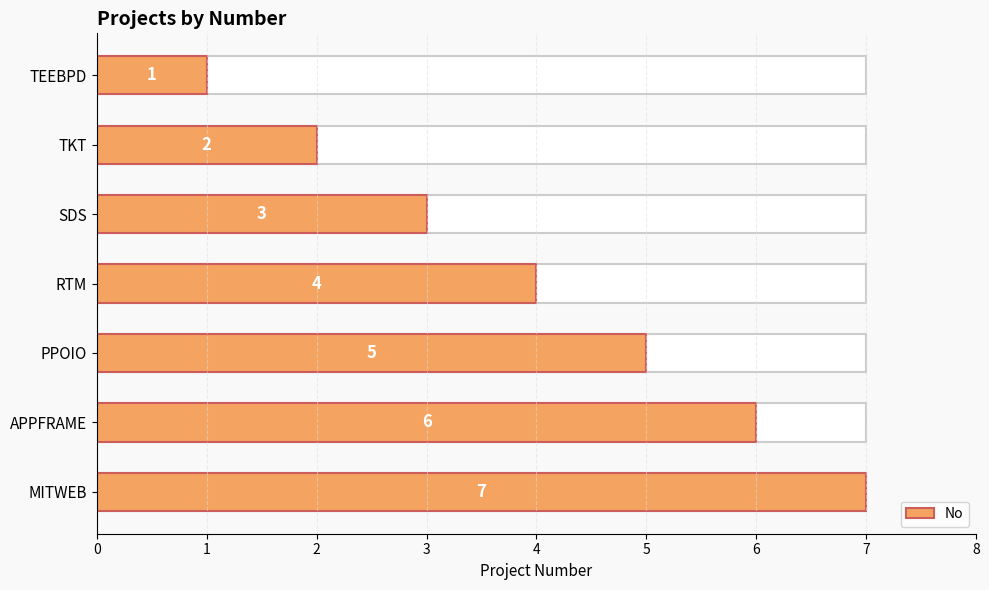

How many values exceed 4?

3